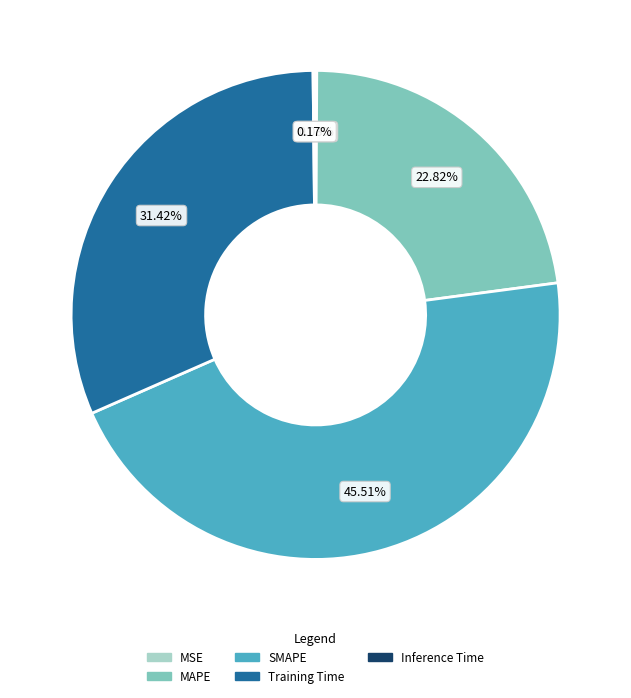

Which slice is the largest?

SMAPE